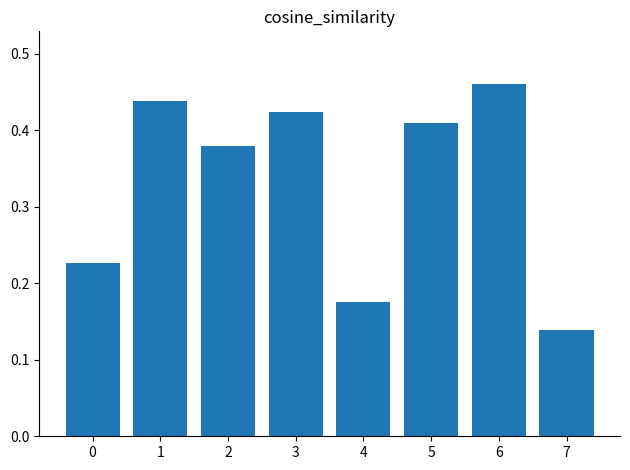

Rank the categories by value from lowest to highest.

7, 4, 0, 2, 5, 3, 1, 6